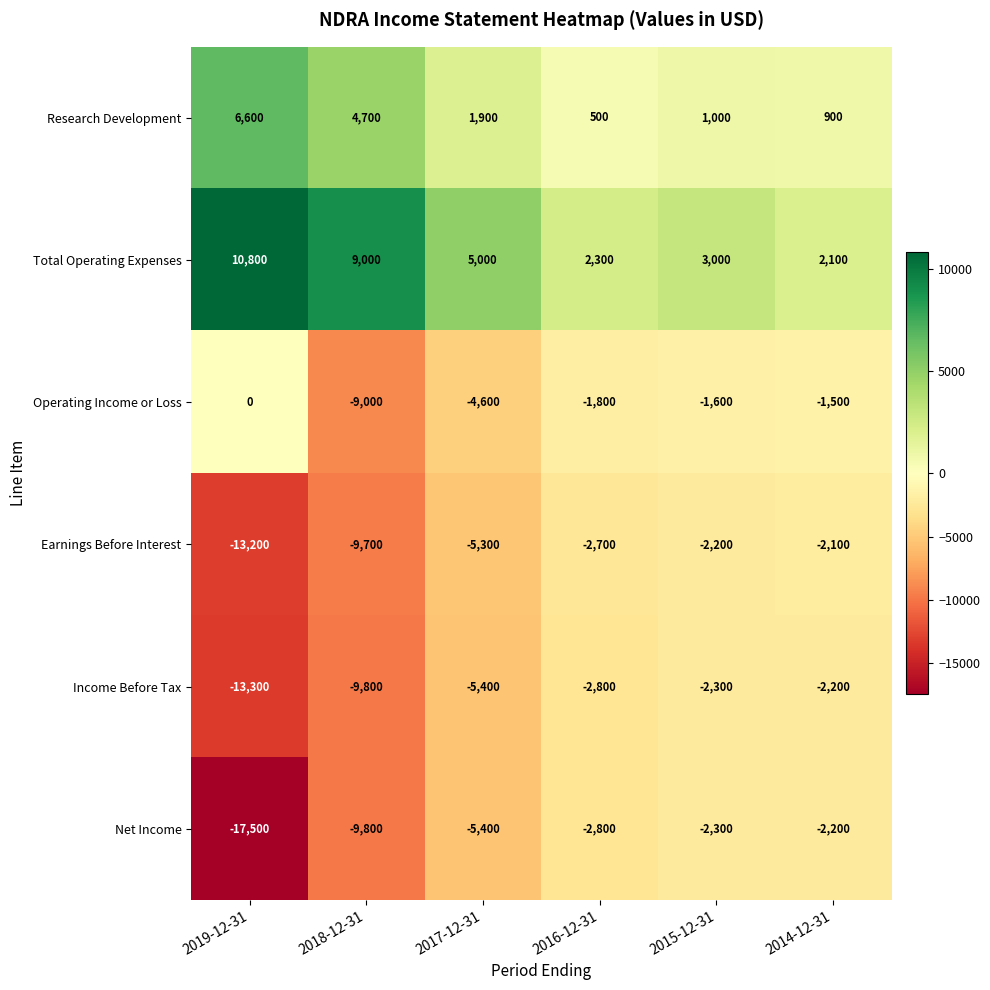

What is the difference between the maximum and second lowest values in the Total Operating Expenses series?

8500